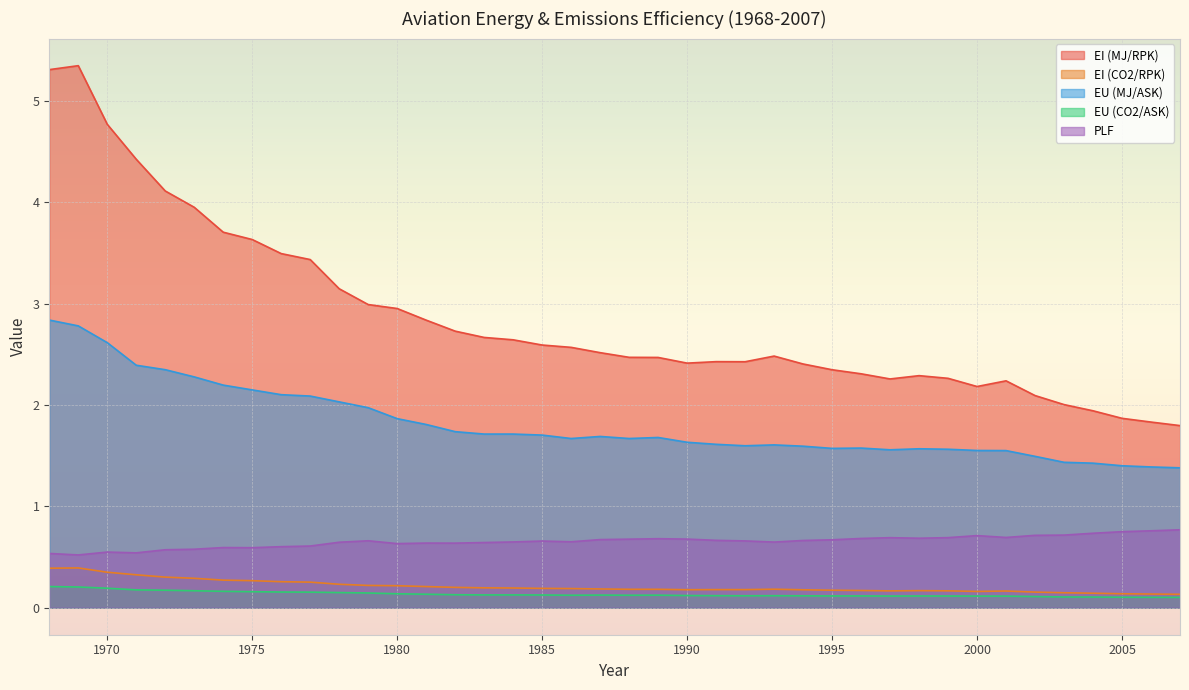

What is the minimum value for EU (CO2/ASK)?

0.1